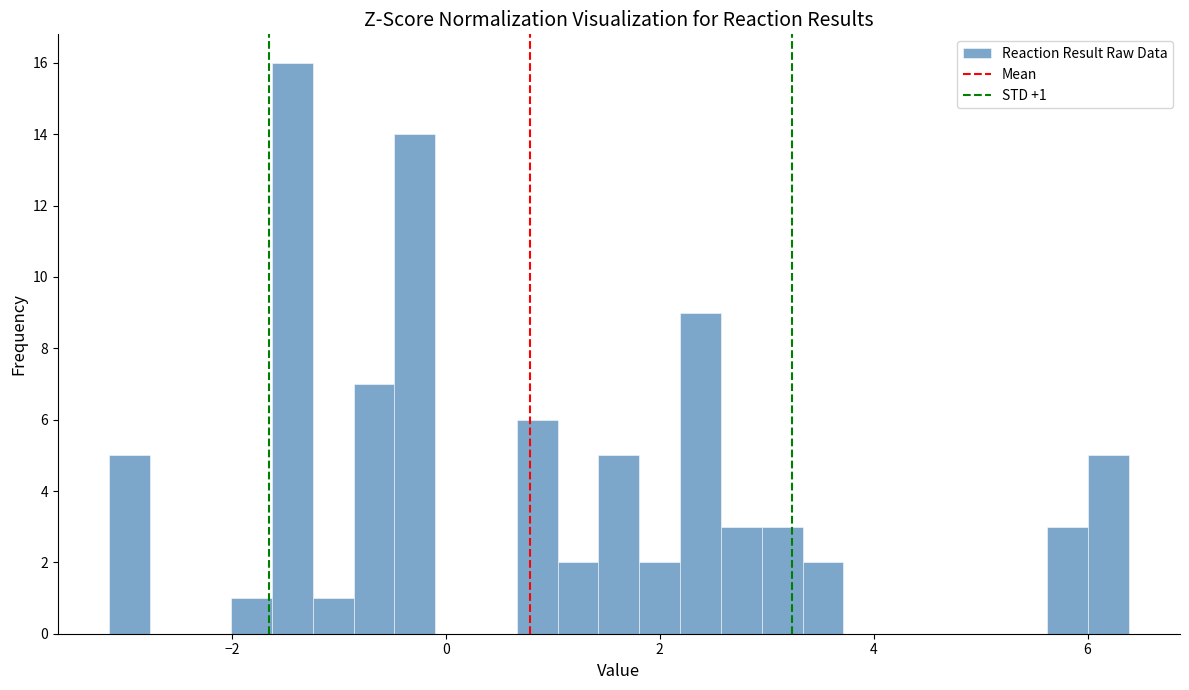

Read against the x-axis, roughly where is the centre of the tallest bar?

-1.4